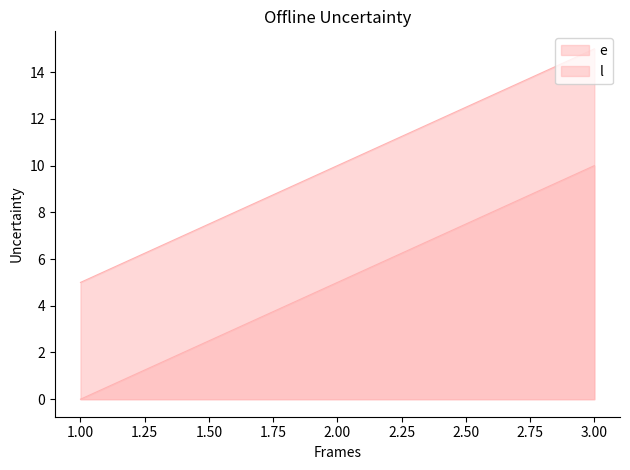

Which series has the largest range (max minus min)?

e